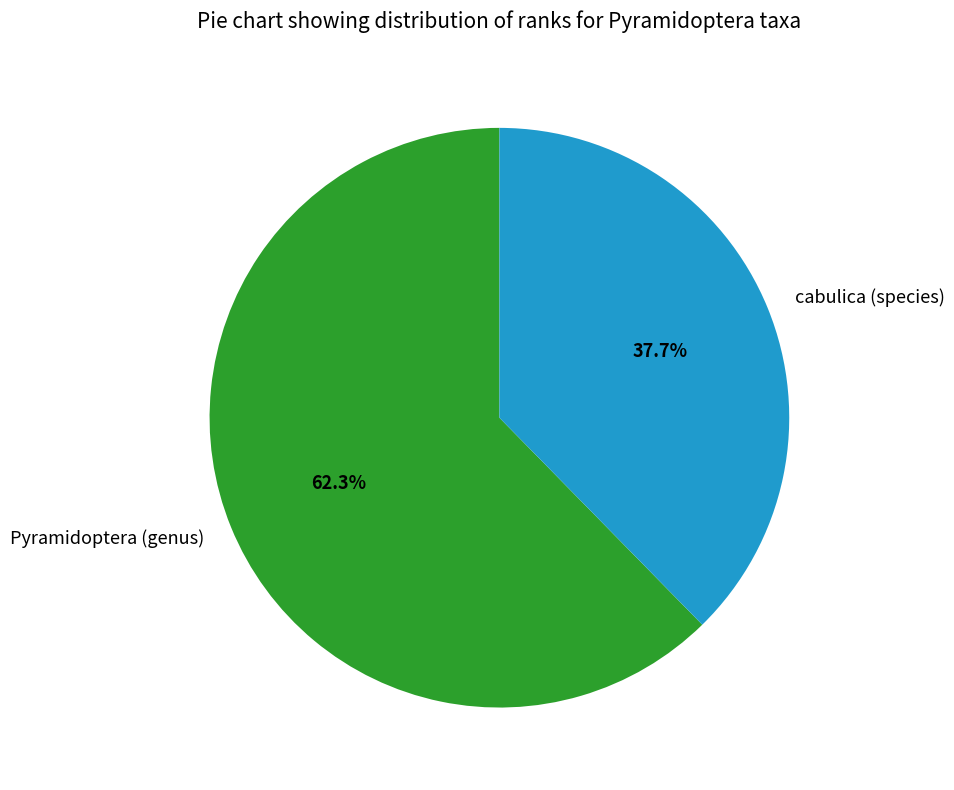

Which category has the smallest portion of the pie?

cabulica (species)